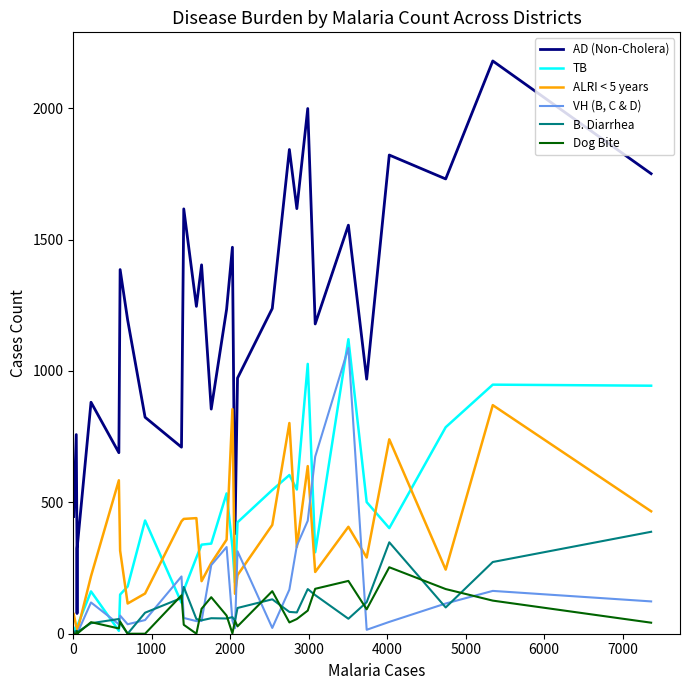

What is the highest value of the B. Diarrhea series?

388